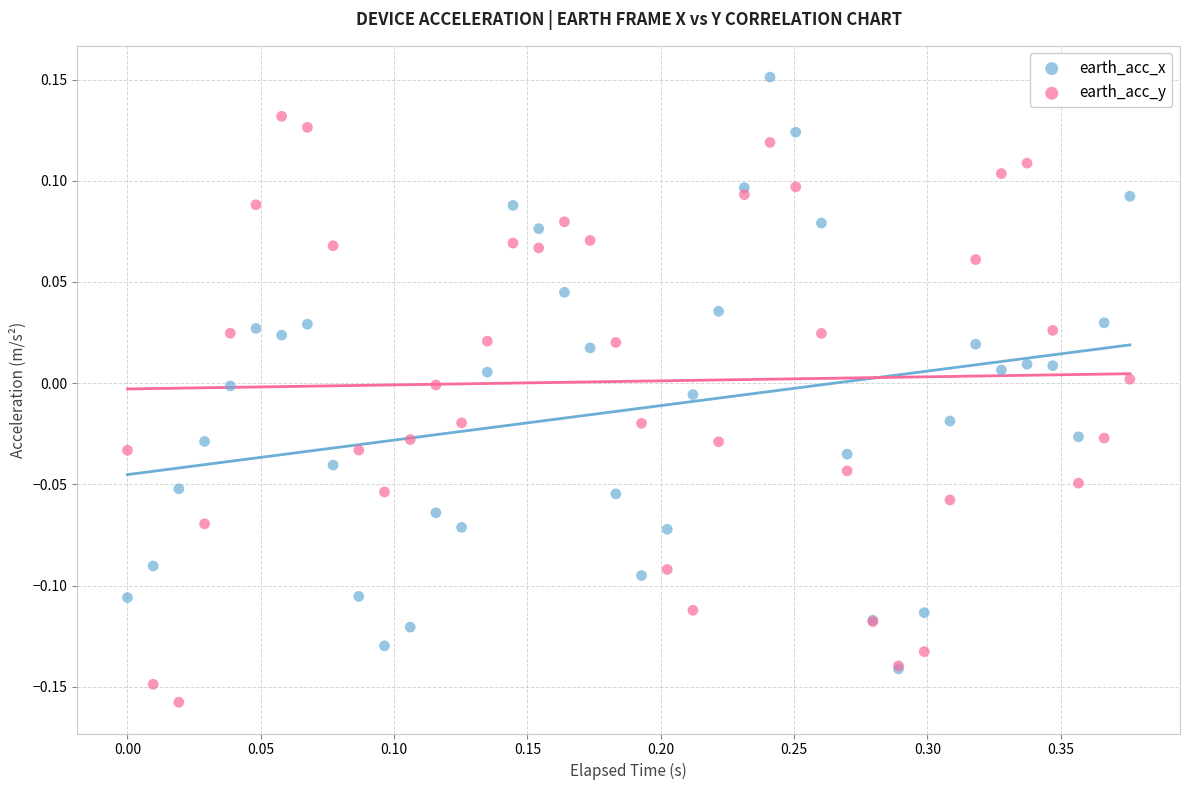

What are all the series names shown in the legend?

earth_acc_x, earth_acc_y